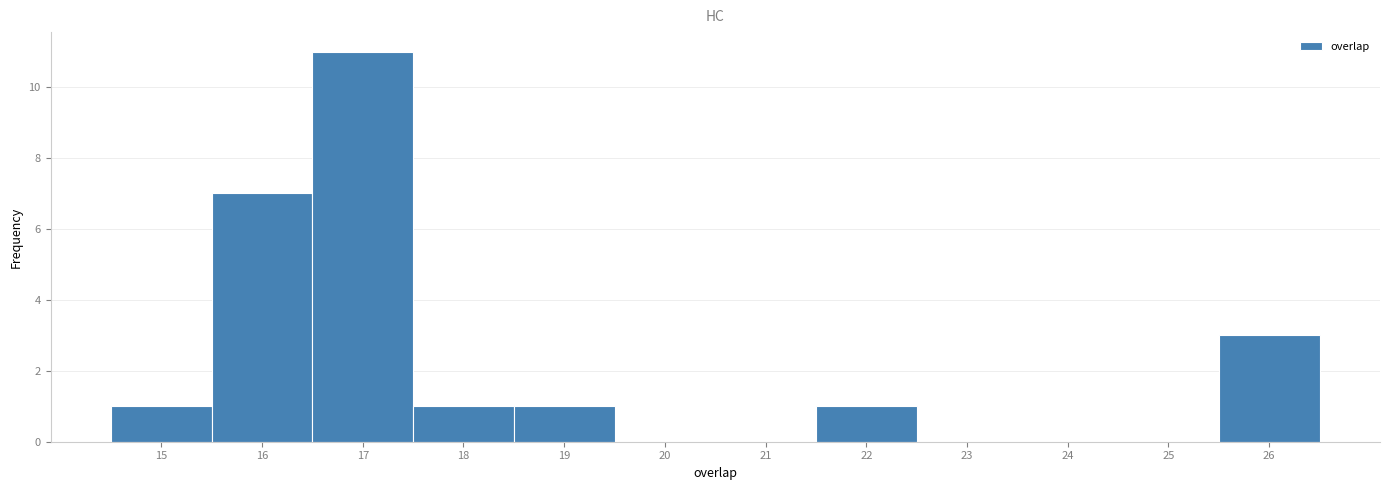

Reading left to right, transcribe this chart: for each bar, give the range it covers on the x-axis and its height. The values are not printed on the chart, so give them approximately, as read against the axis.

14.5 to 15.5: 1
15.5 to 16.5: 7
16.5 to 17.5: 11
17.5 to 18.5: 1
18.5 to 19.5: 1
19.5 to 20.5: 0
20.5 to 21.5: 0
21.5 to 22.5: 1
22.5 to 23.5: 0
23.5 to 24.5: 0
24.5 to 25.5: 0
25.5 to 26.5: 3